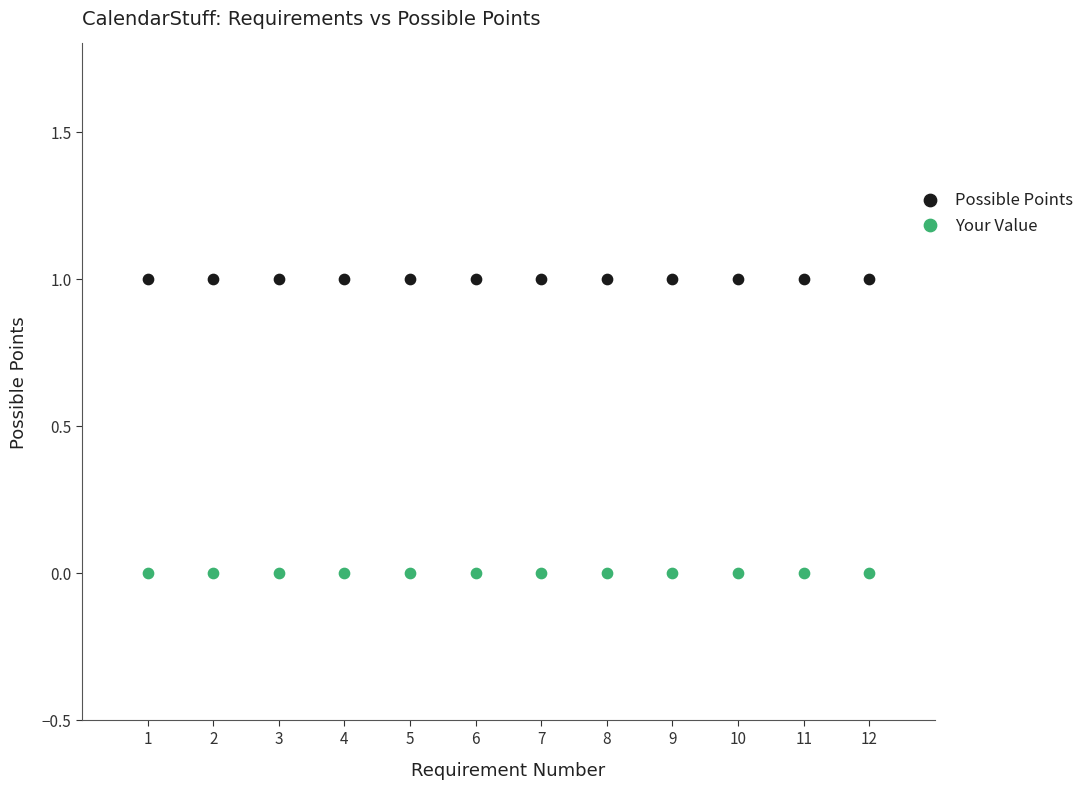

What are all the series names shown in the legend?

Possible Points, Your Value